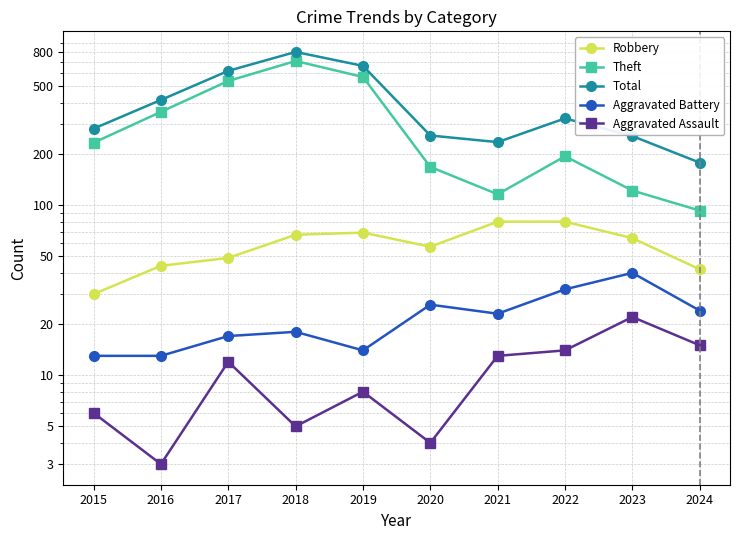

What value does the Theft series have at 2024, to the nearest 10?

90